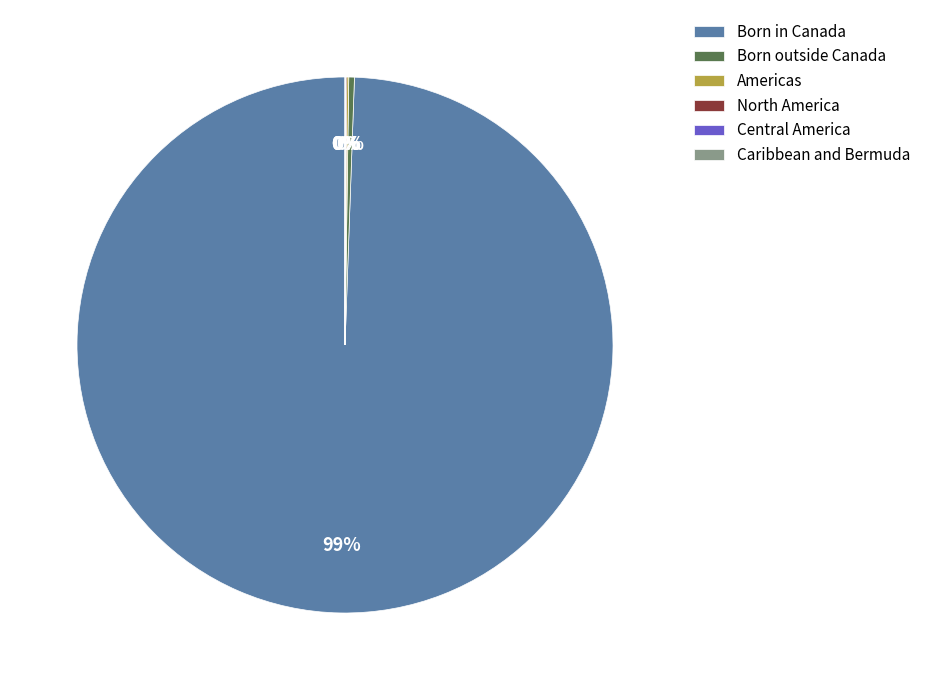

Which category has the biggest portion of the pie?

Born in Canada